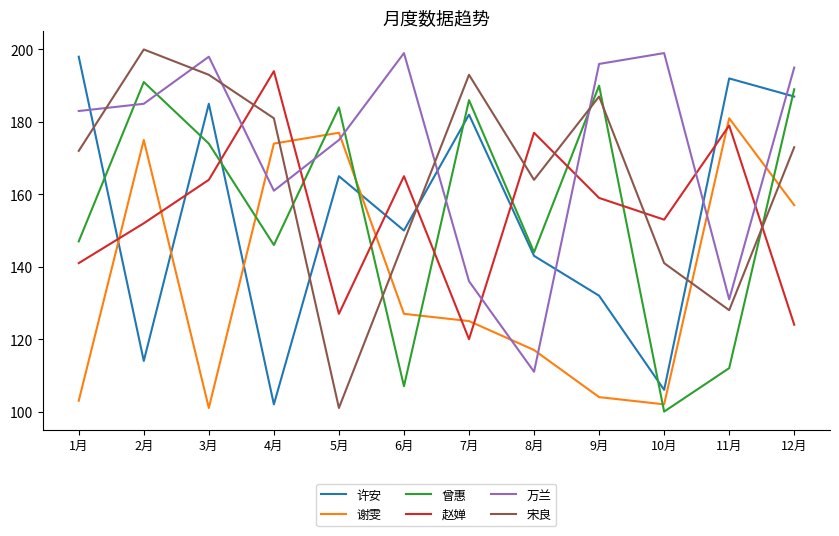

Which label corresponds to the smallest value in the chart?

10月